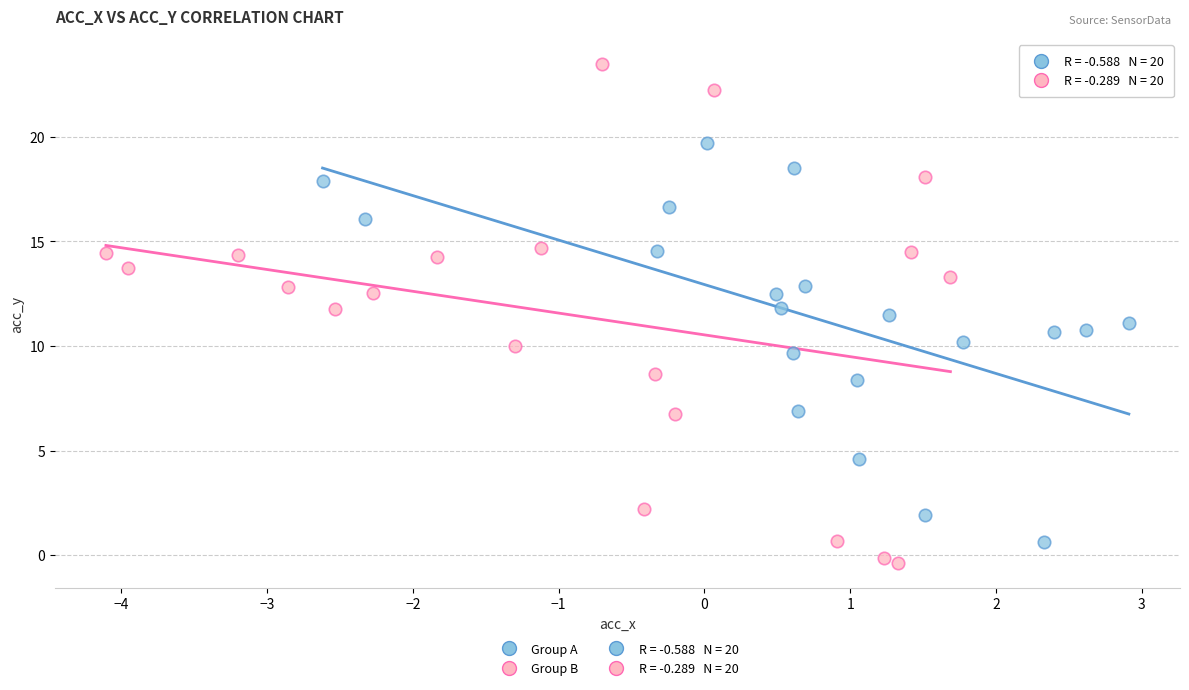

Which series has the widest spread of Y values?

Group B